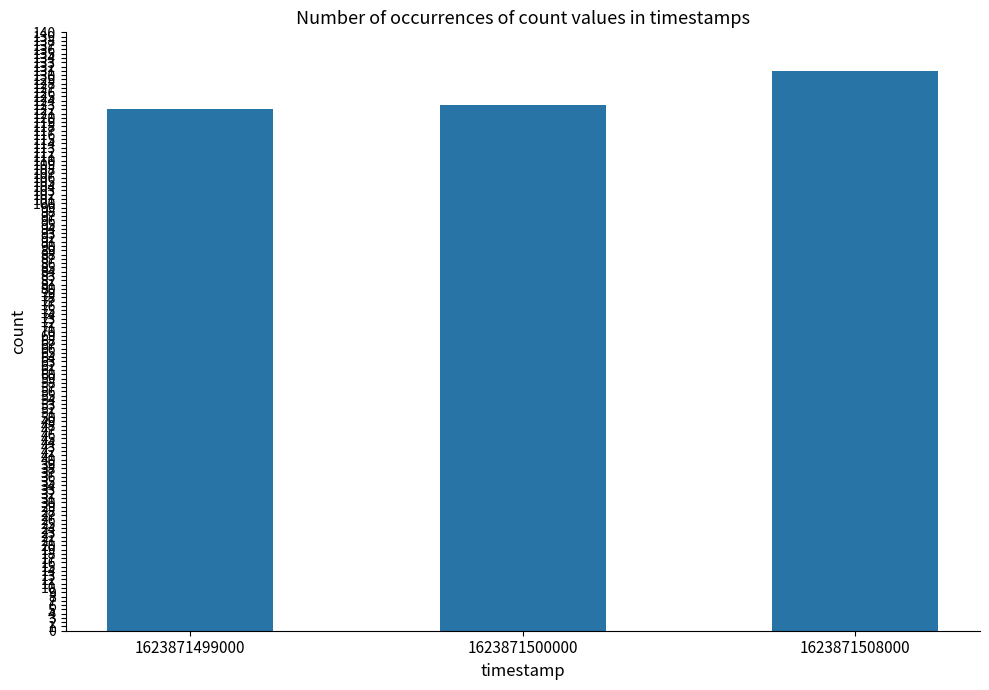

What is the difference between the maximum and second lowest values?

8